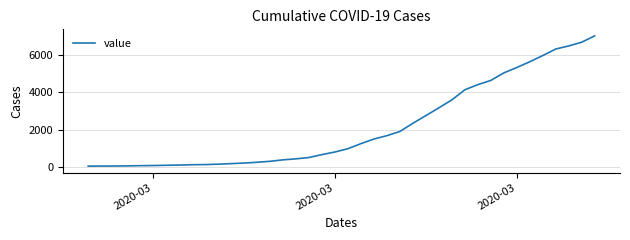

What is the maximum value shown in the chart?

7003